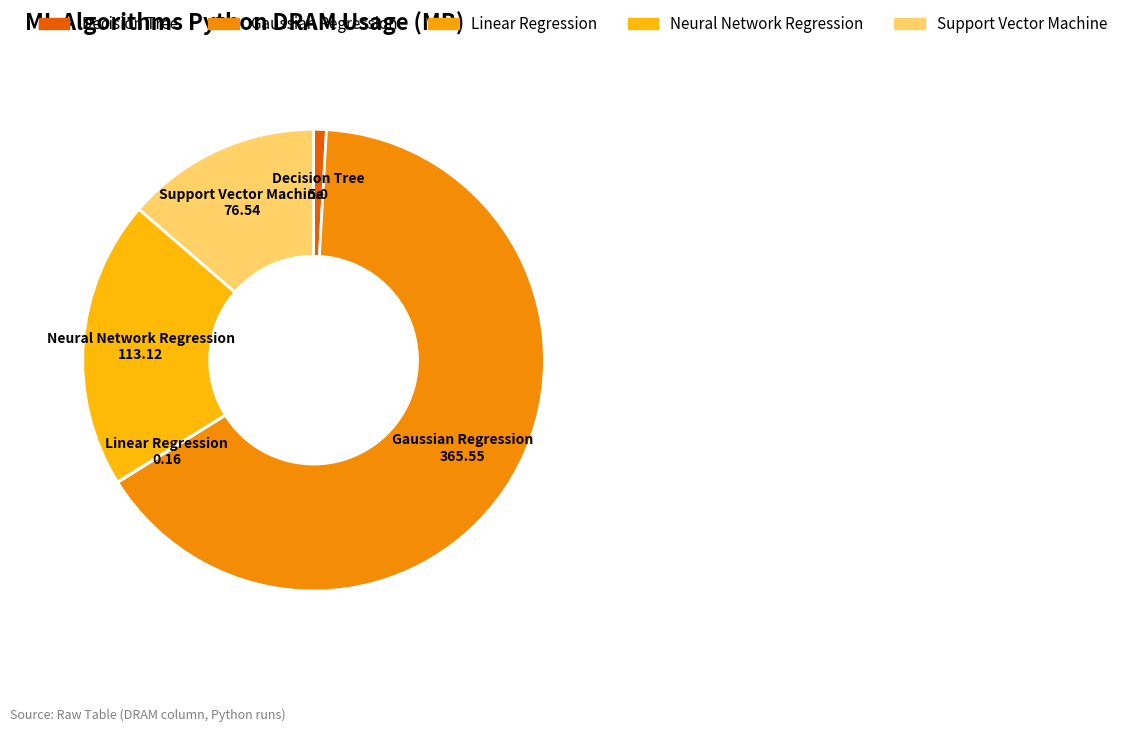

Do Decision Tree and Gaussian Regression together represent more than half of the pie?

Yes